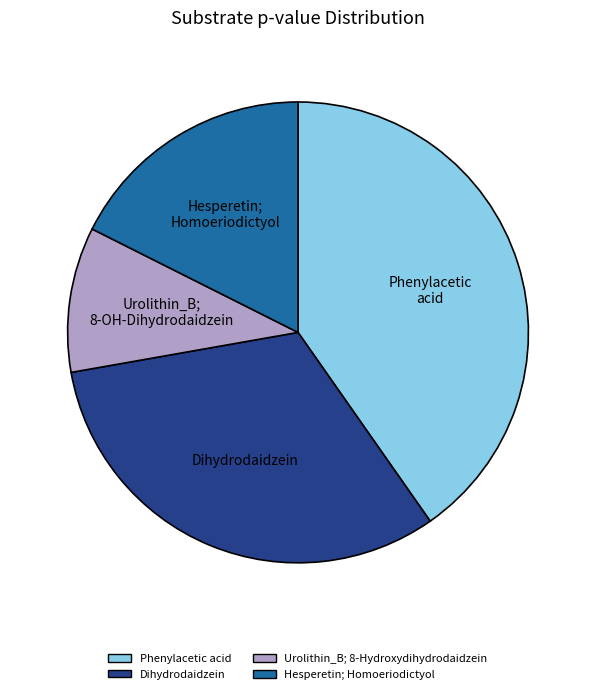

Which has a higher value, Phenylacetic acid or Dihydrodaidzein?

Phenylacetic acid